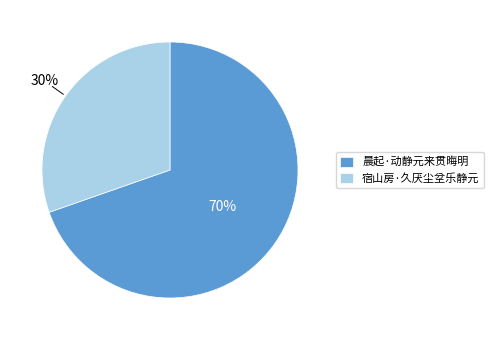

Approximately how many times larger is the value at 宿山房·久厌尘坌乐静元 compared to 晨起·动静元来贯晦明?

0.4